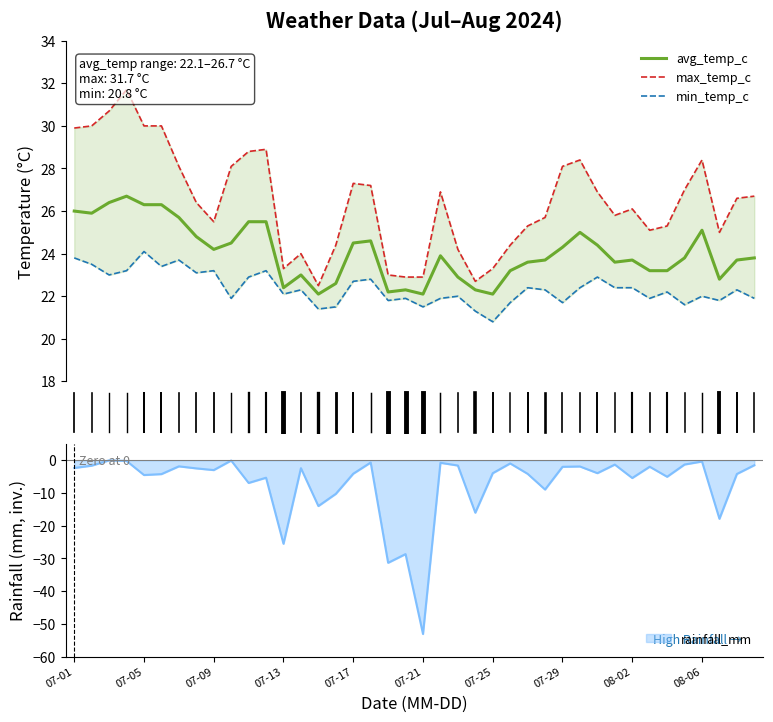

What is the lowest value of the avg_temp_c series?

22.1